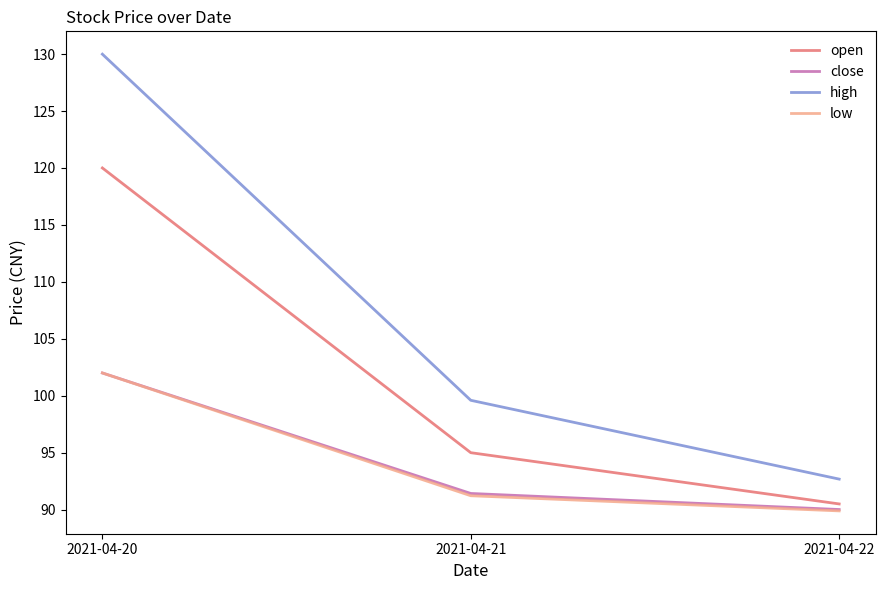

What is the average value of the low series?

94.4